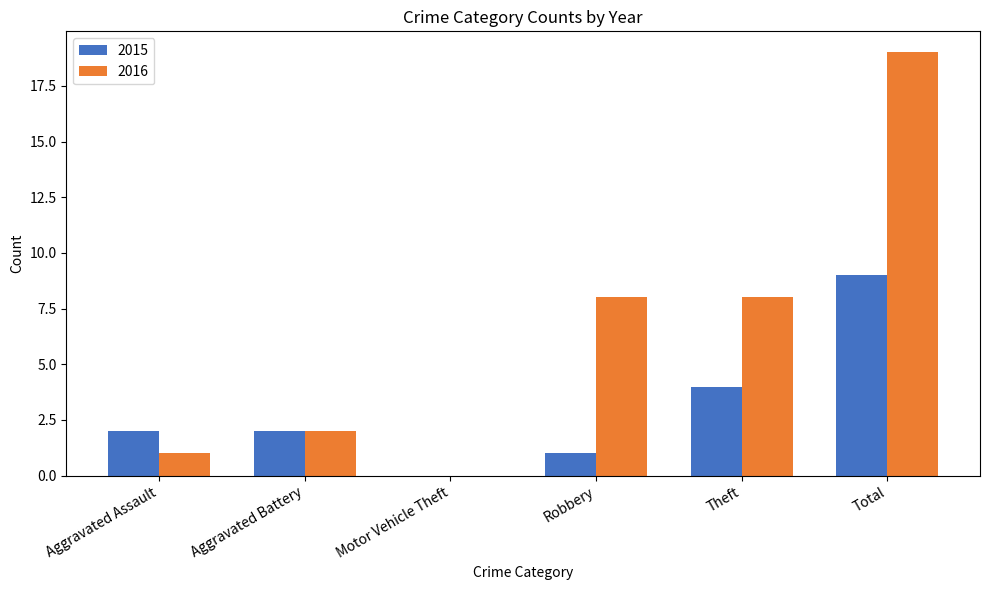

Between Aggravated Battery and Robbery, which series saw the biggest shift?

2016